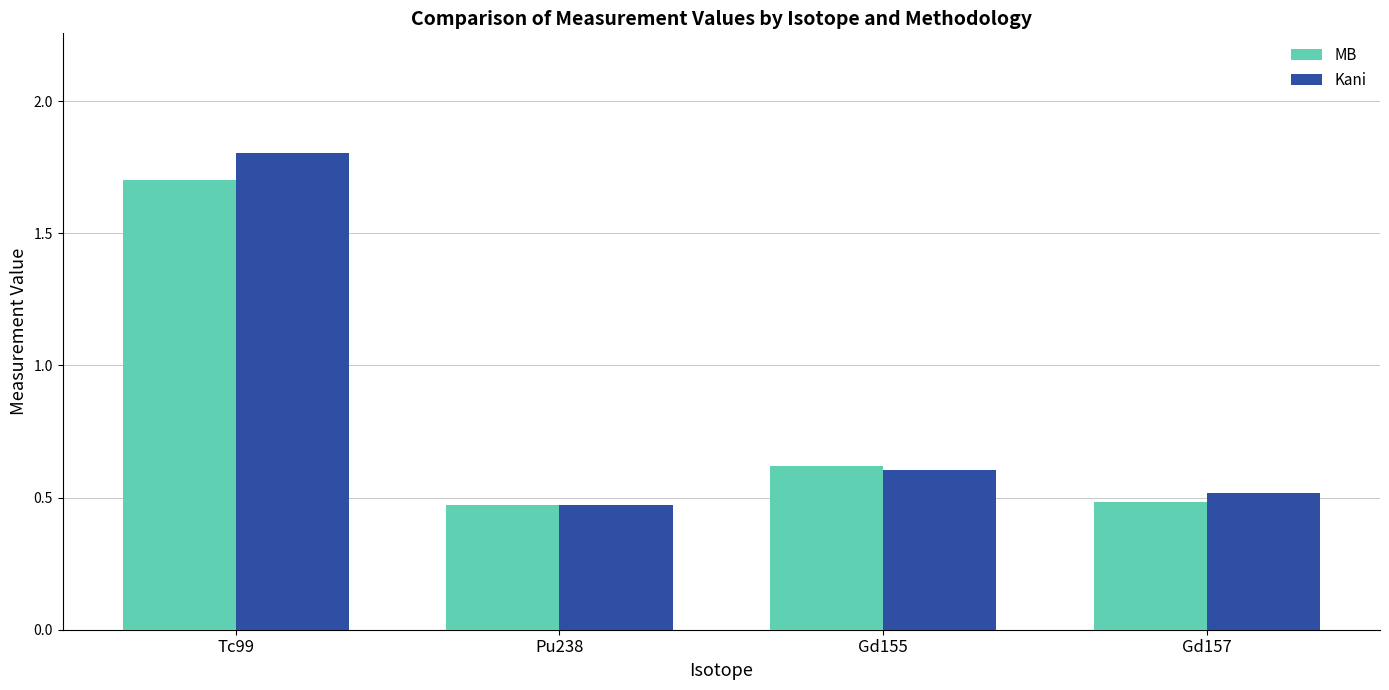

What is the maximum value for Kani?

1.8